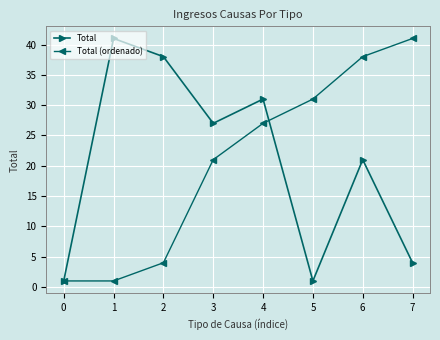

Which series changed the most between 1 and 7?

Total (ordenado)